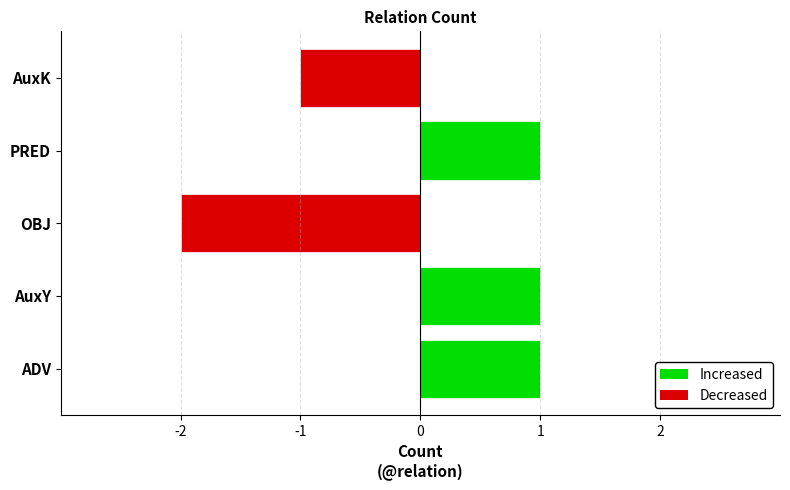

What is the value of the 4th bar from the left?

1